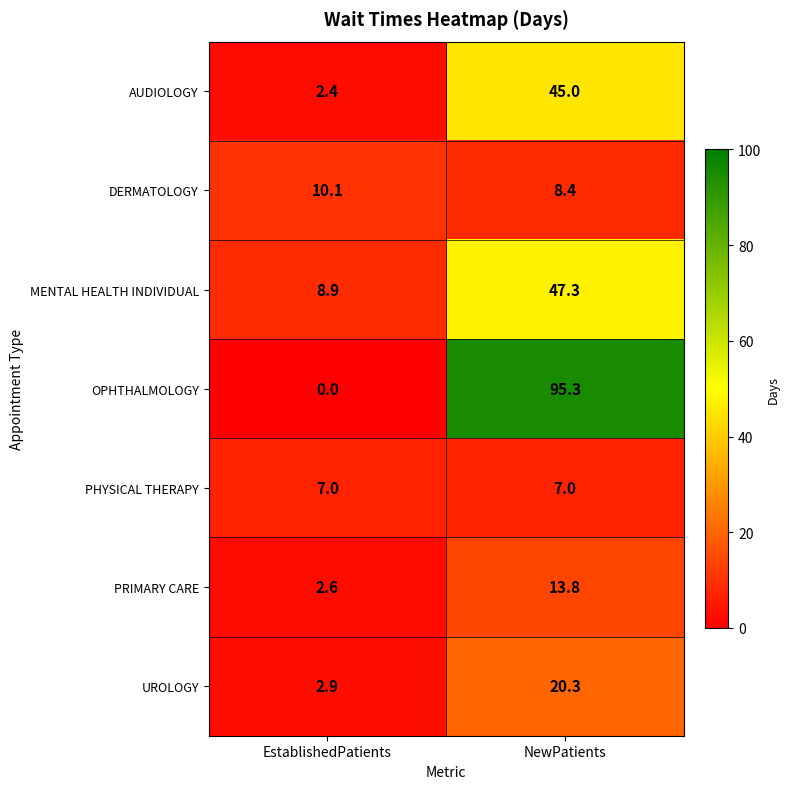

What is the difference between the UROLOGY values at NewPatients and EstablishedPatients?

17.4